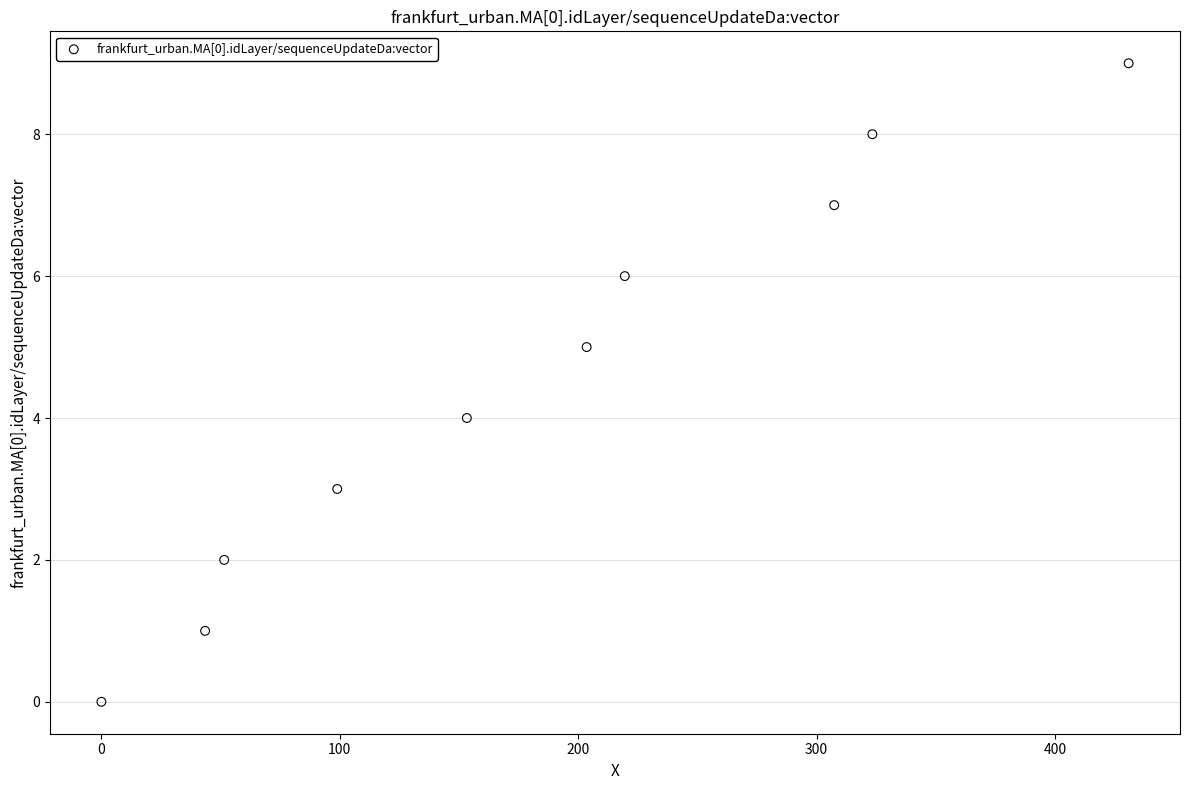

What is the range of Y values (max minus min)?

9